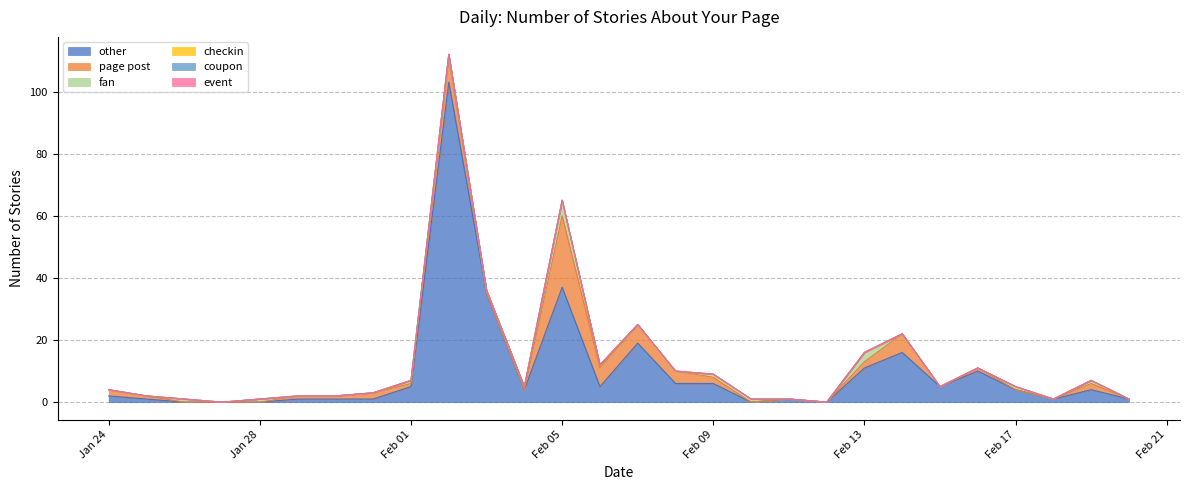

What is the spread (max minus min) of values at 2018-01-24?

2